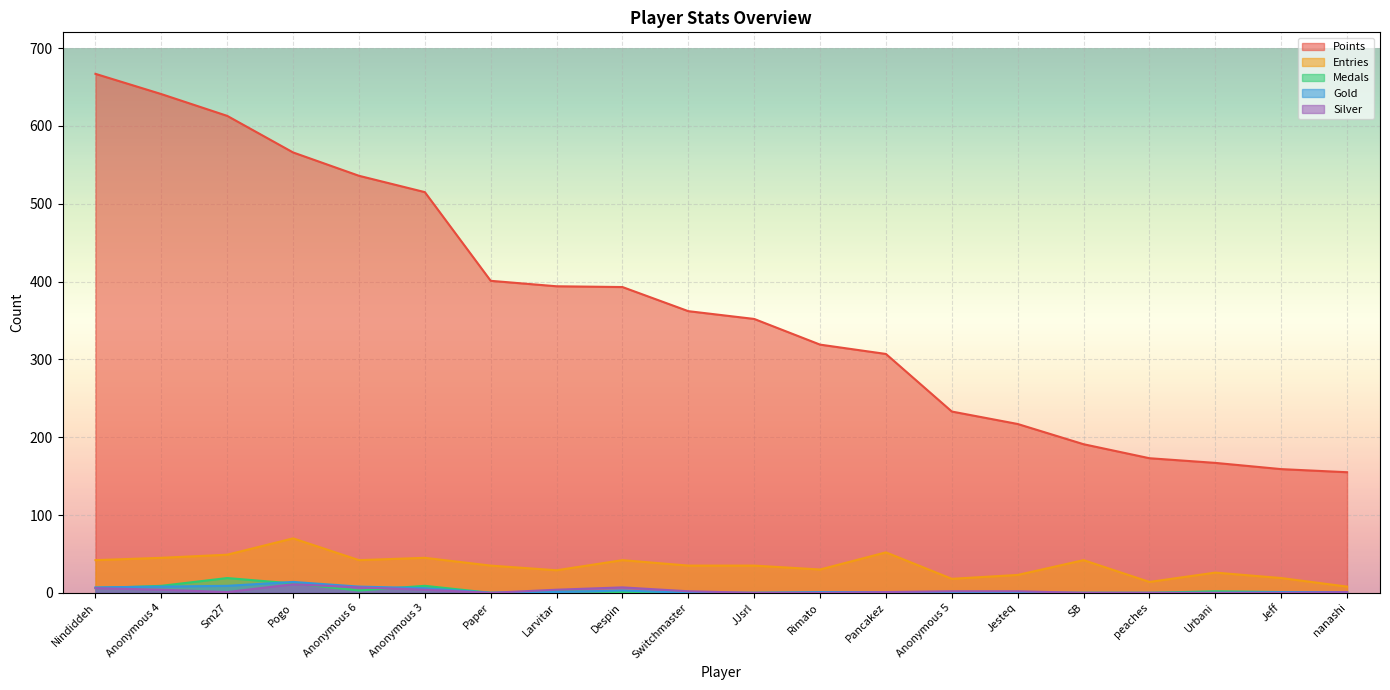

What is the value of the Entries point at the 3rd from the left?

49